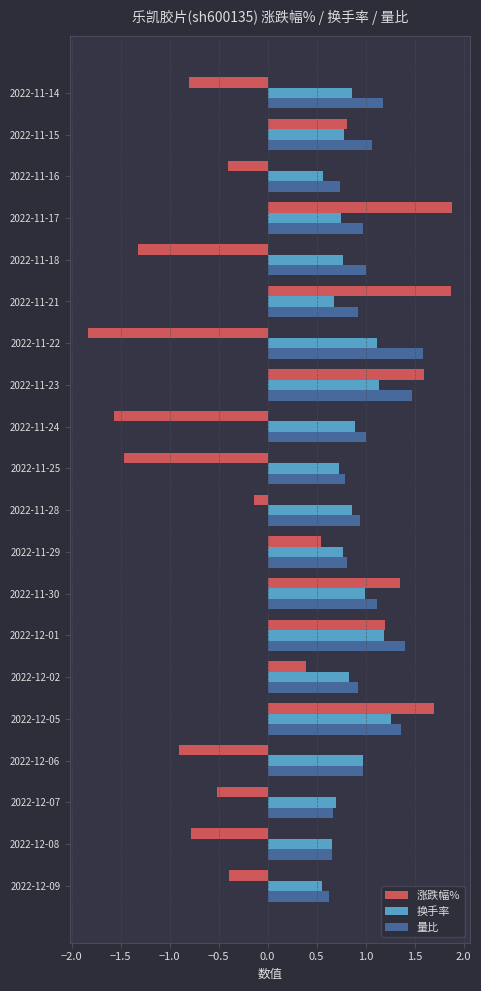

List the series in order of their overall mean, lowest first.

涨跌幅%, 换手率, 量比